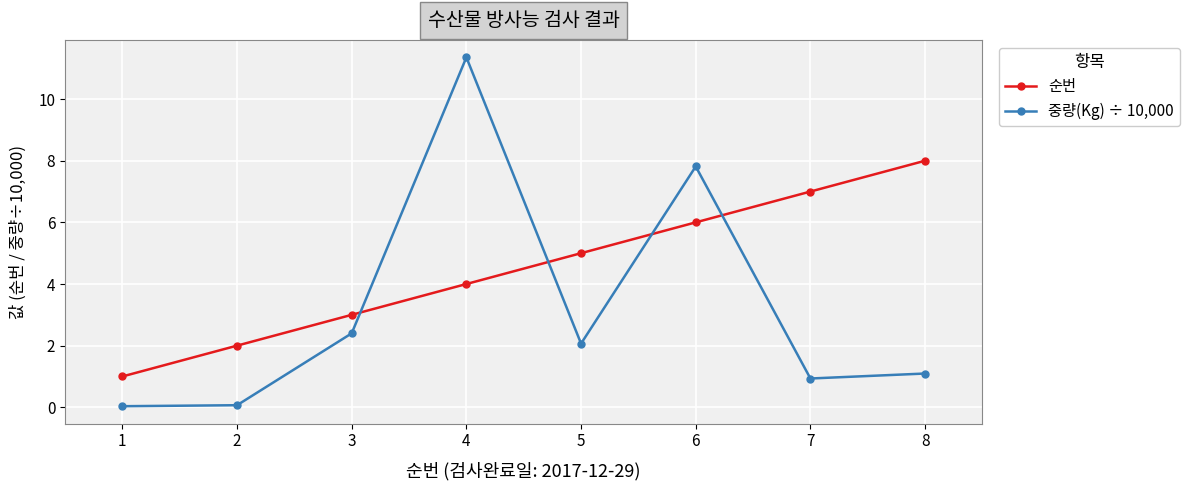

At 6, list the series in order from largest to smallest.

중량(Kg) ÷ 10,000, 순번